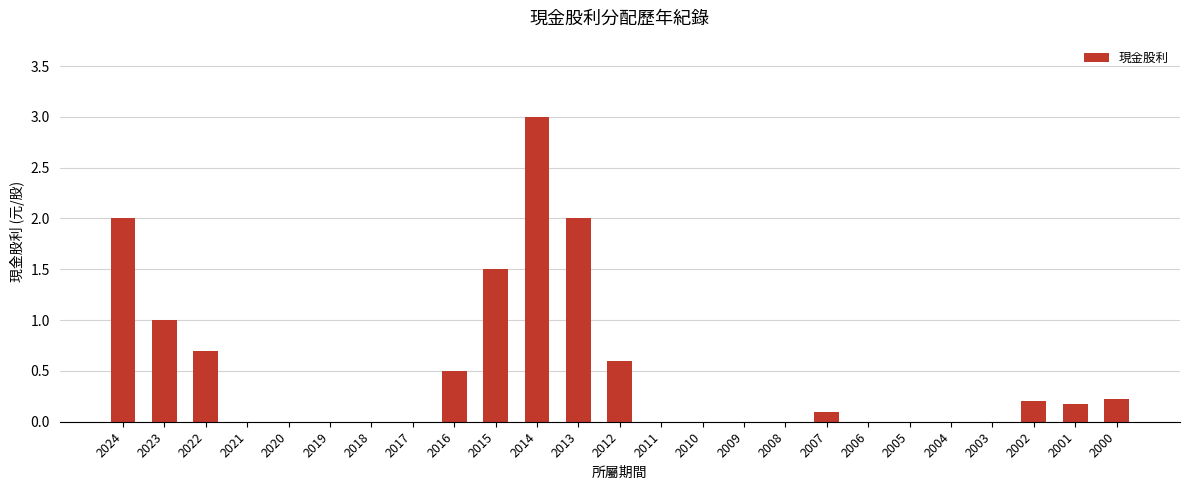

Reading left to right, what are all the values shown in this chart?

2024=2.0	2023=1.0	2022=0.7	2021=0.0	2020=0.0	2019=0.0	2018=0.0	2017=0.0	2016=0.5	2015=1.5	2014=3.0	2013=2.0	2012=0.6	2011=0.0	2010=0.0	2009=0.0	2008=0.0	2007=0.1	2006=0.0	2005=0.0	2004=0.0	2003=0.0	2002=0.2	2001=0.2	2000=0.2